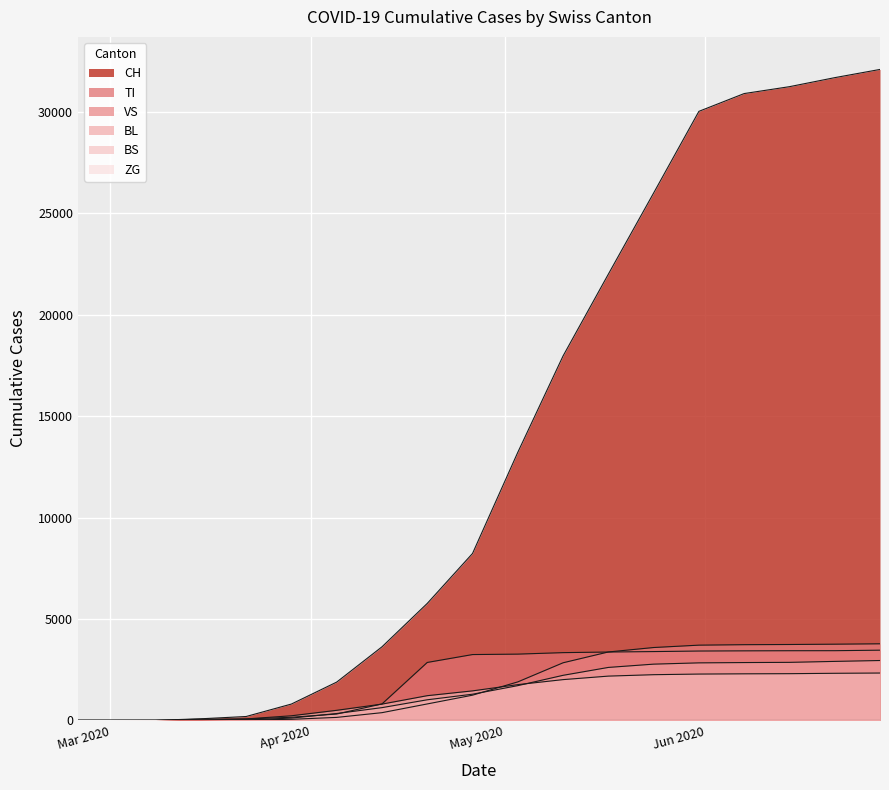

What is the greatest value displayed?

32086